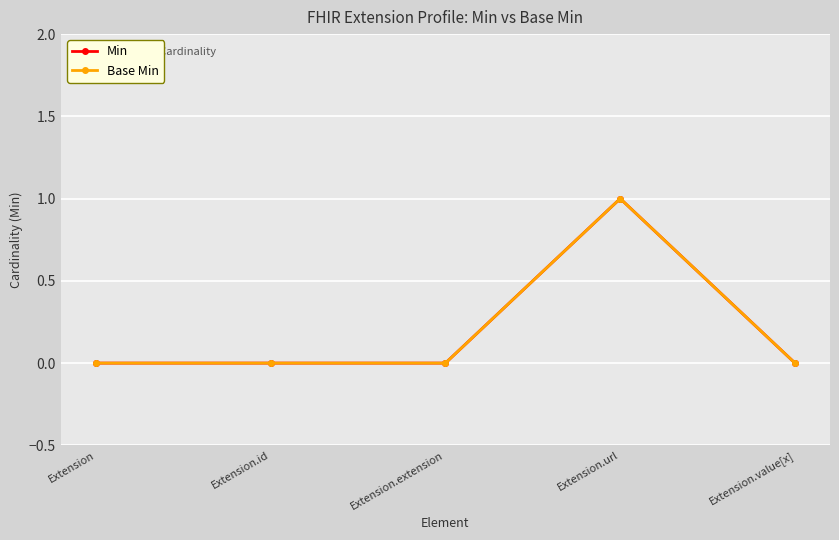

Does the chart have visible grid lines?

Yes